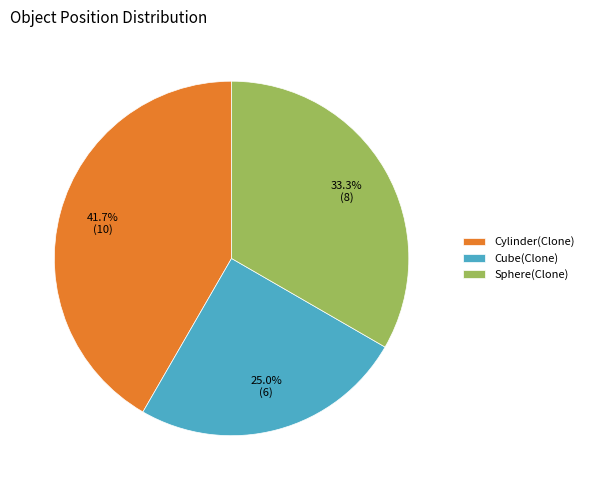

Rank the categories by value from lowest to highest.

Cube(Clone), Sphere(Clone), Cylinder(Clone)